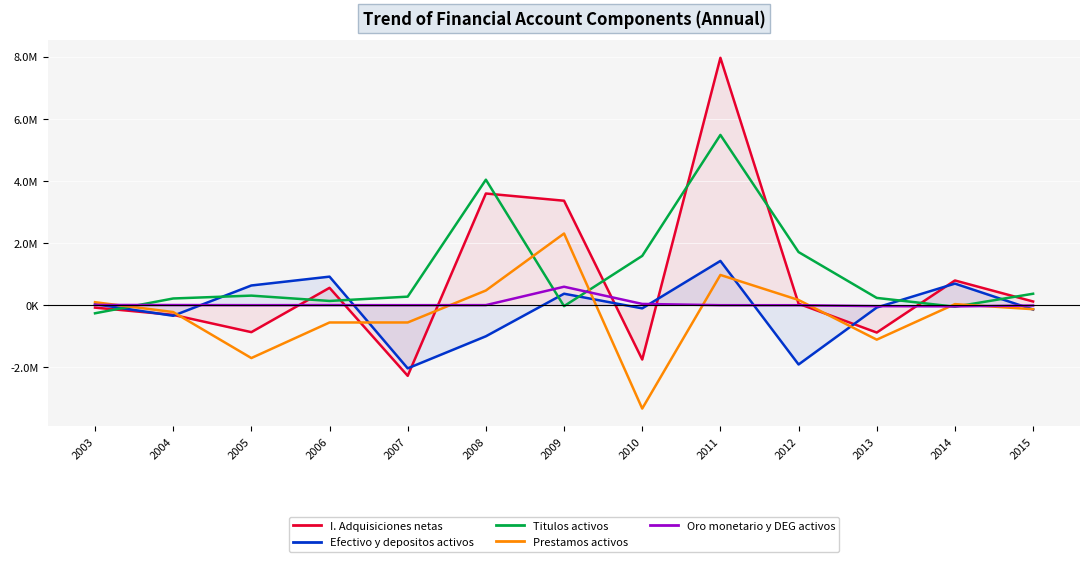

Rank the series at 2009 from highest to lowest value.

I. Adquisiciones netas, Prestamos activos, Oro monetario y DEG activos, Efectivo y depositos activos, Titulos activos